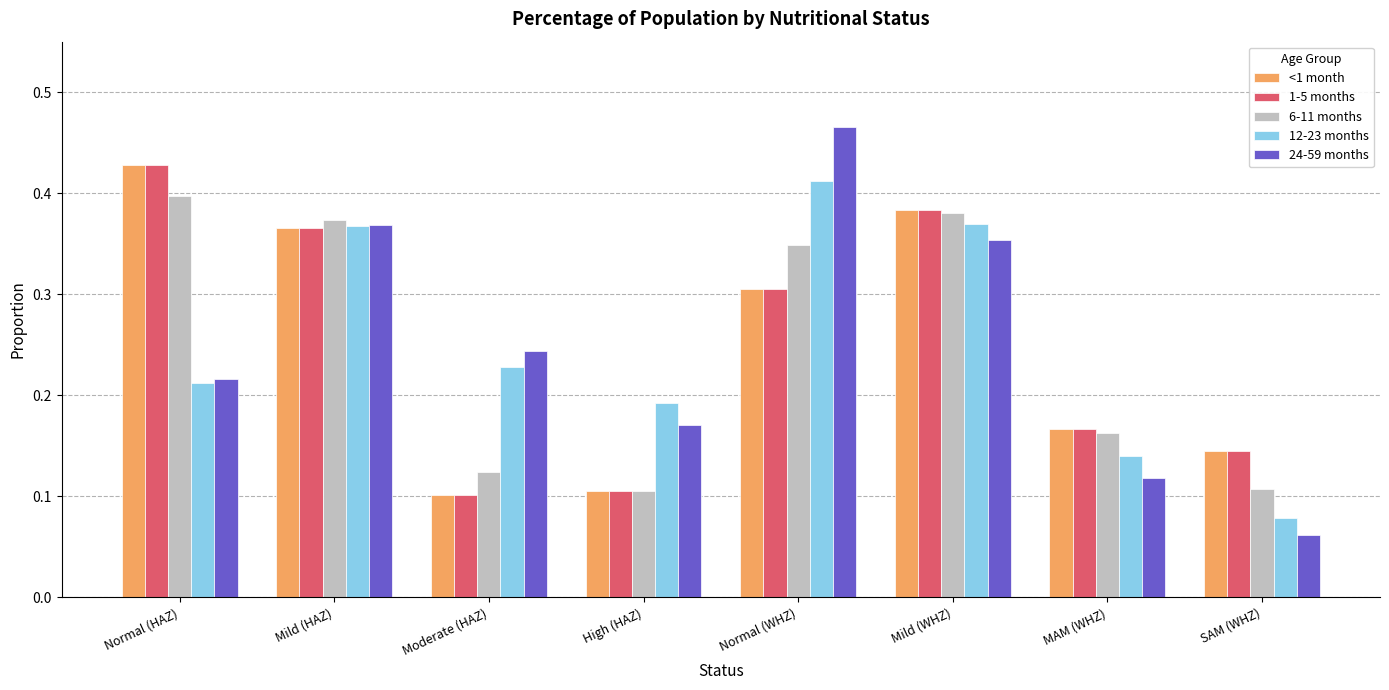

What is the label of the 1st bar from the right?

SAM (WHZ)